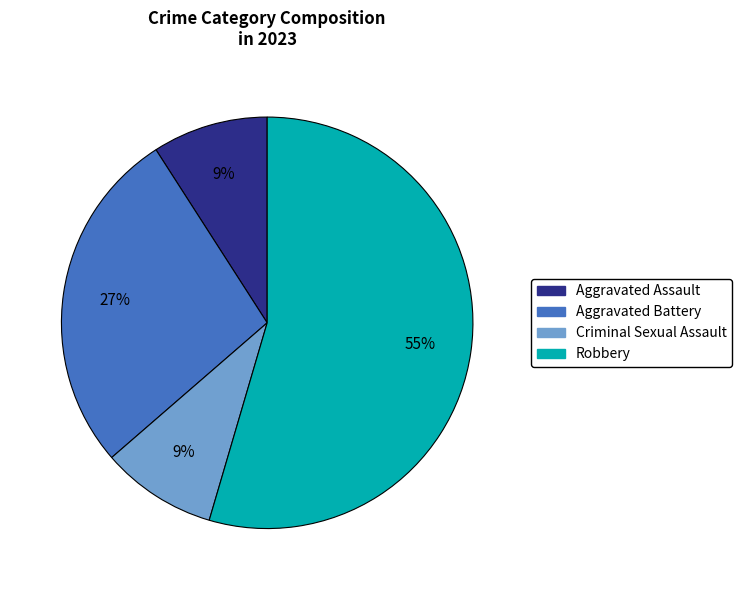

To the nearest percent, what is the difference between the Aggravated Assault and Aggravated Battery slice percentages?

18%